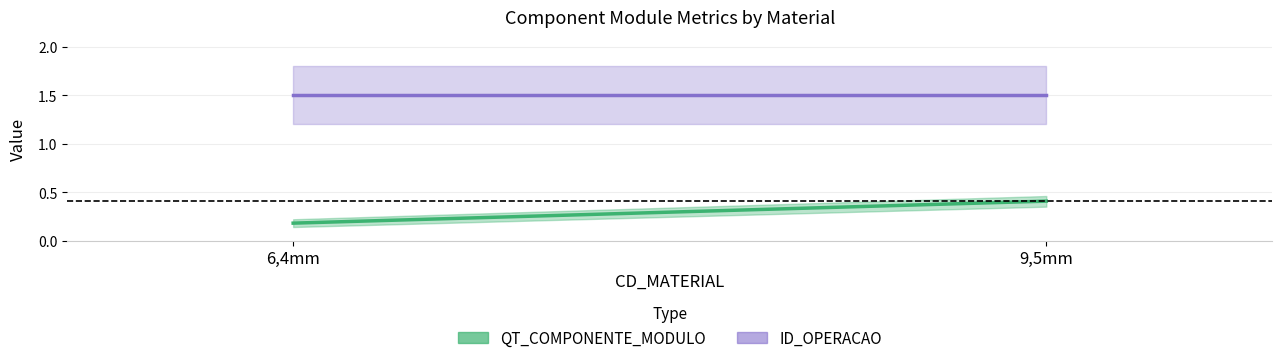

What is the value of the ID_OPERACAO point at the 1st from the left?

1.5